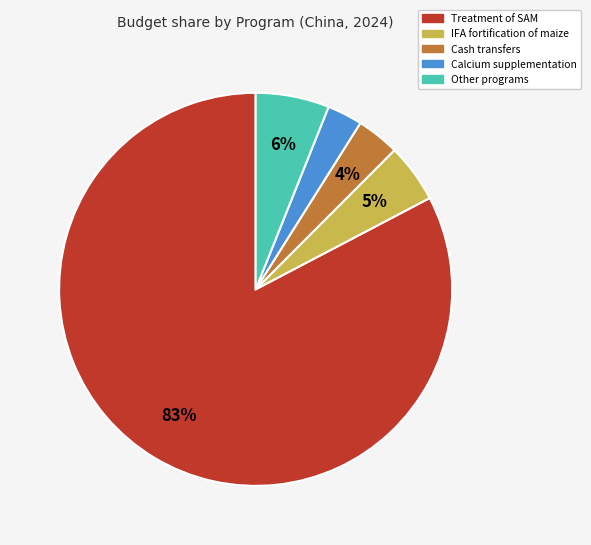

How many segments does this pie chart have?

5